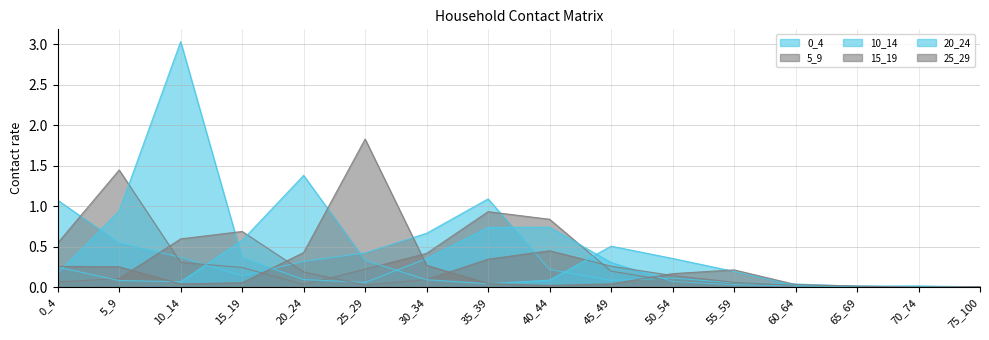

The 20_24 series shows 0.9 at 15_19. True or false?

False